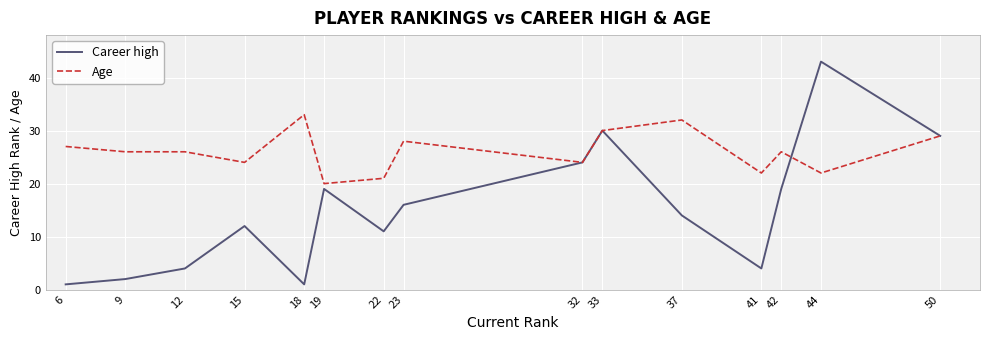

Rank the series by their maximum value, from lowest to highest.

Age, Career high